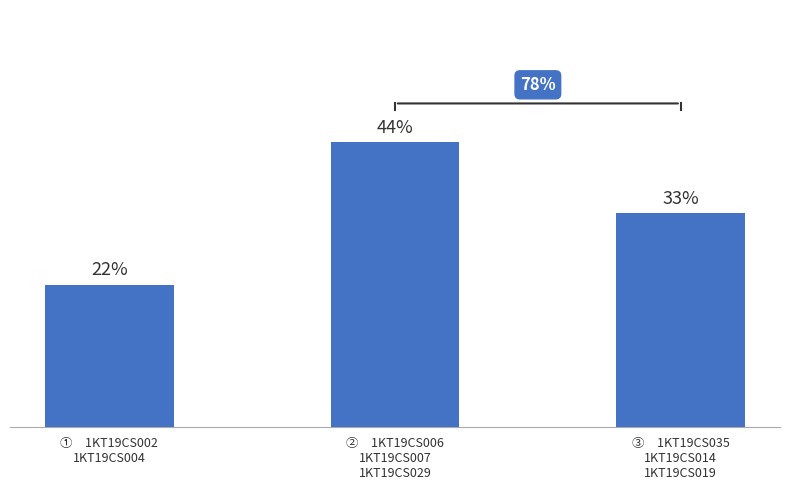

The chart shows a value of 8.4 at ③　1KT19CS035
1KT19CS014
1KT19CS019. True or false?

False